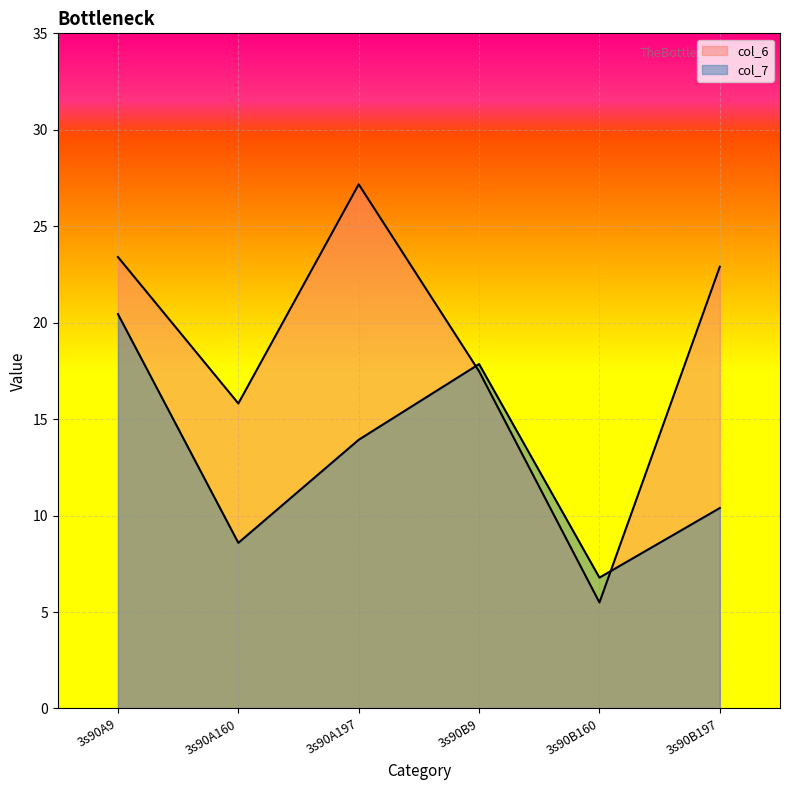

True or false: col_6 has more than 2 points higher than both neighbors.

False